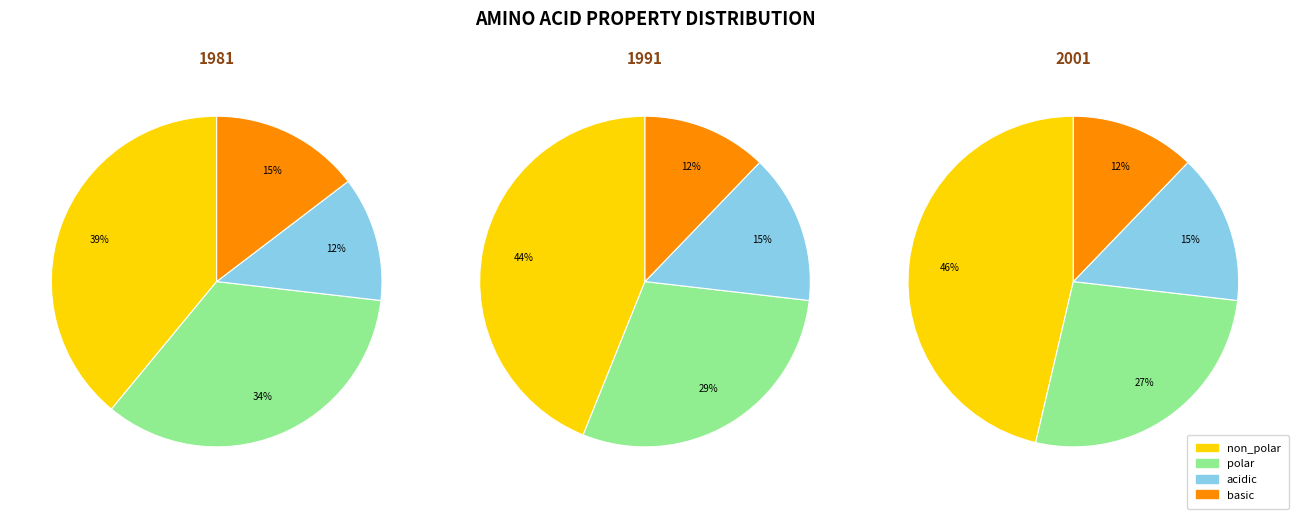

Is it true that acidic is 12% of the pie?

True